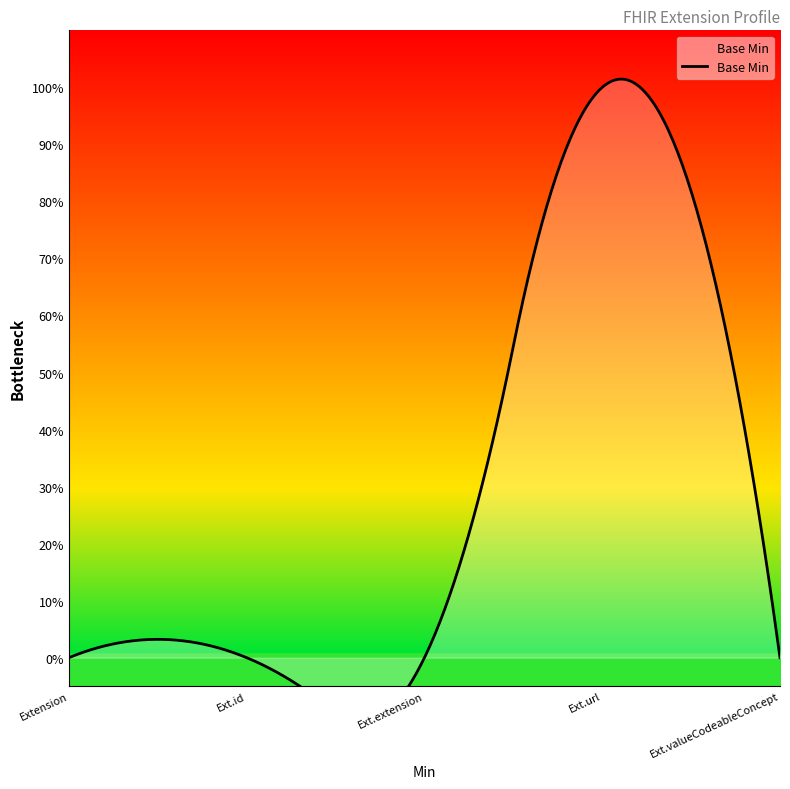

Which category has the lowest value across all series?

Extension